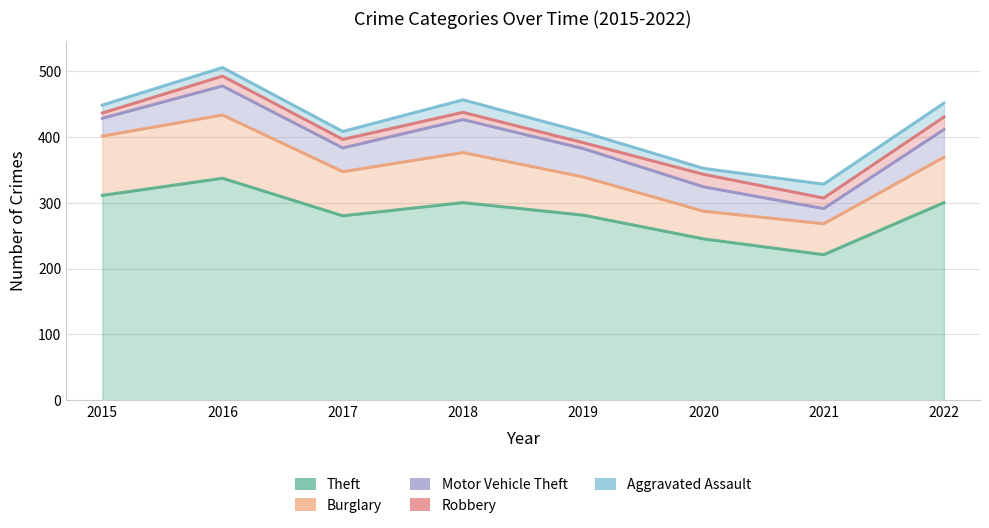

True or false: Theft and Motor Vehicle Theft intersect in this chart.

False